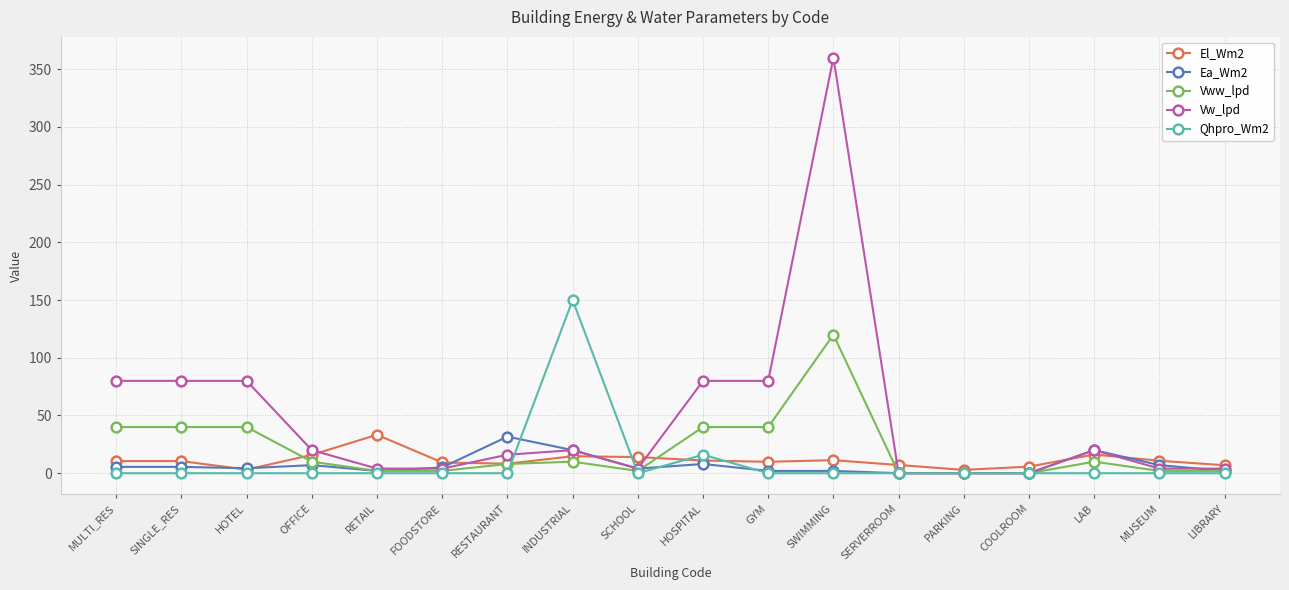

What is the label of the 8th point from the right?

GYM